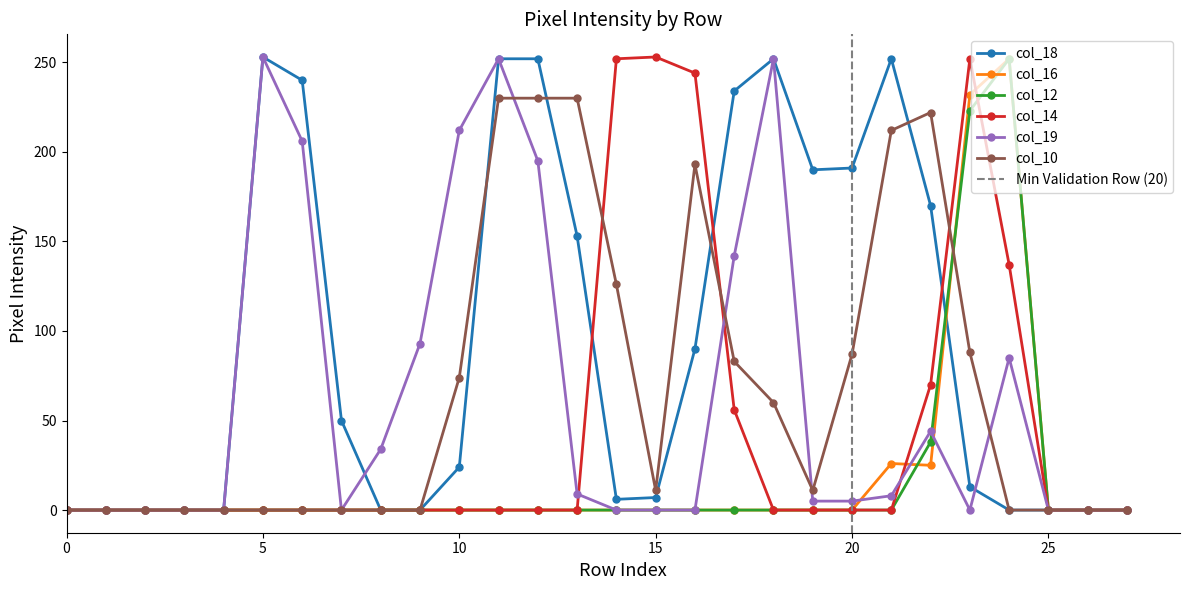

Where is the first local minimum for col_18?

14